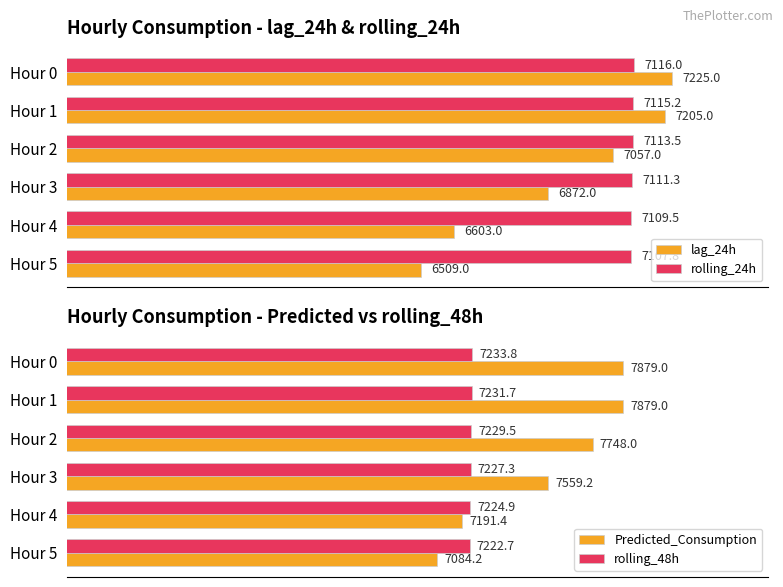

List the series in order of their peak value, lowest first.

rolling_24h, lag_24h, rolling_48h, Predicted_Consumption